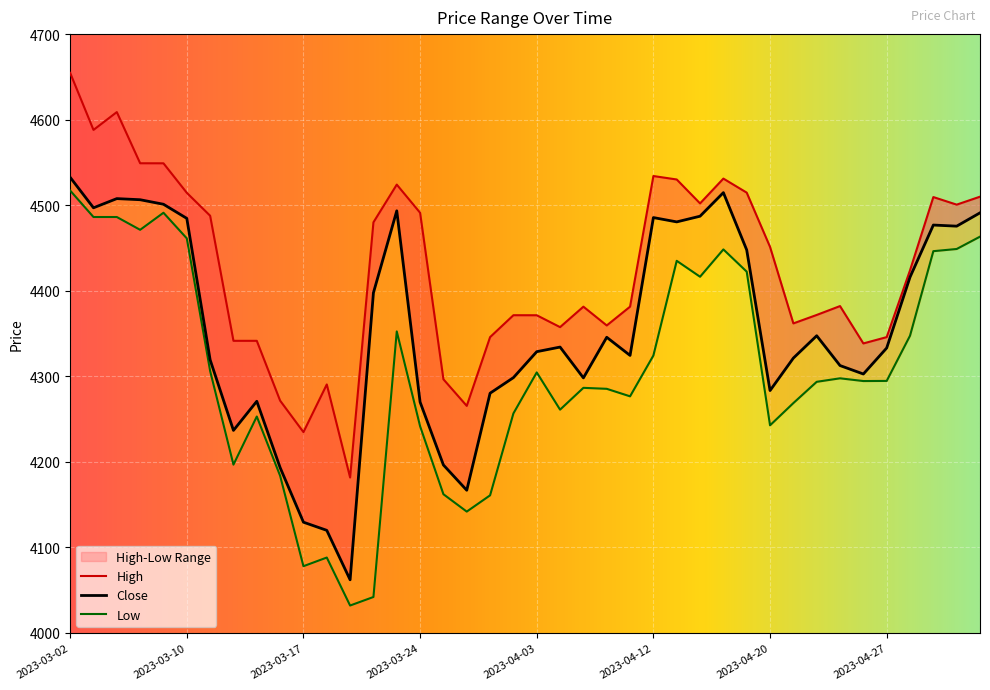

What is the highest value of the High series?

4654.7